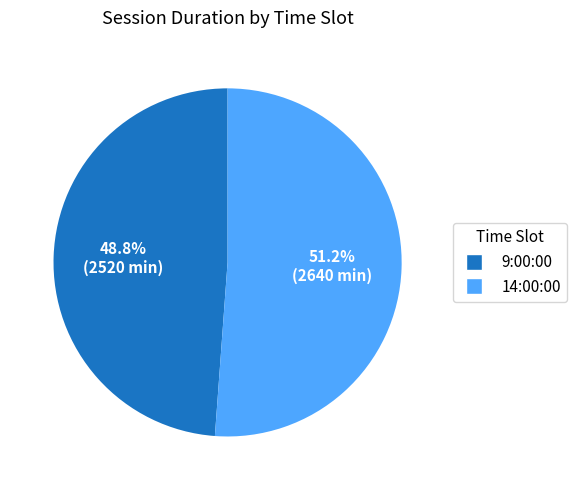

Does any single category account for the majority?

Yes